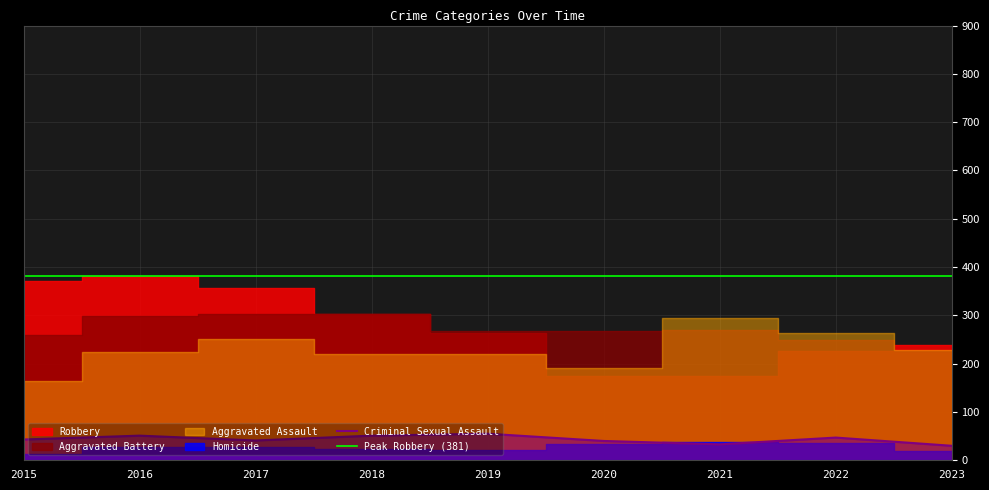

Count the number of data series in this chart.

5